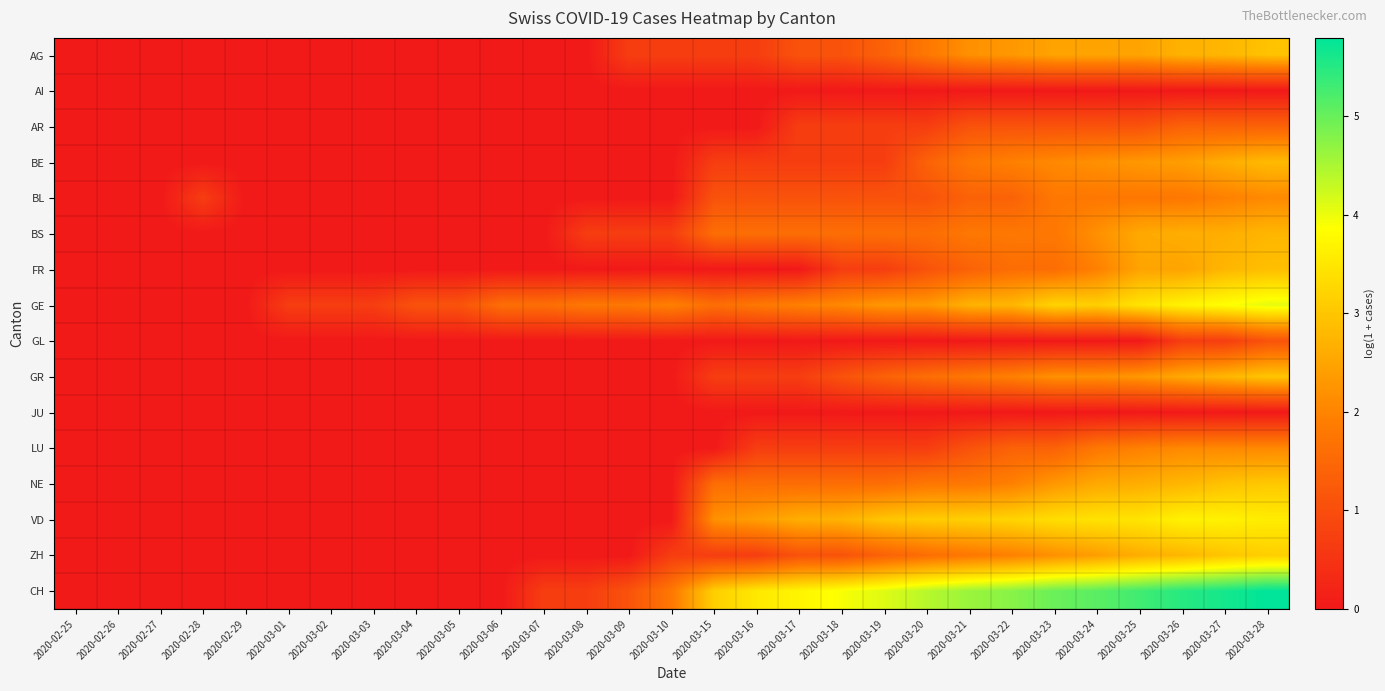

What is the total value across all series at 2020-03-06?

1.6